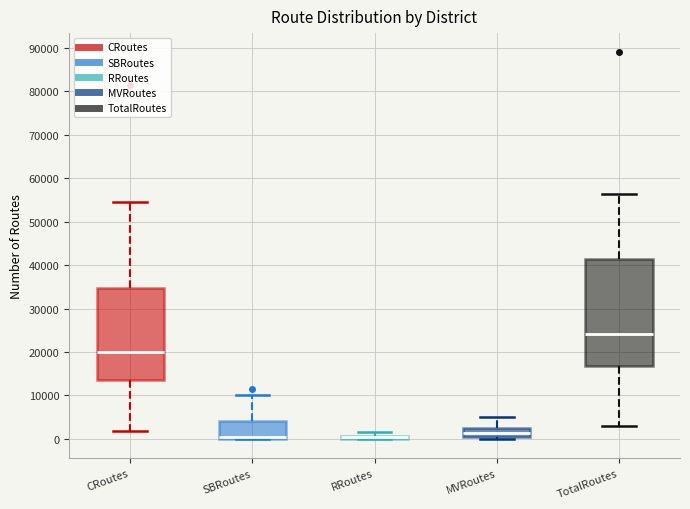

Where does the upper whisker of the box for MVRoutes end on the y-axis? The values are not printed on the chart, so give them approximately, as read against the axis.

5000